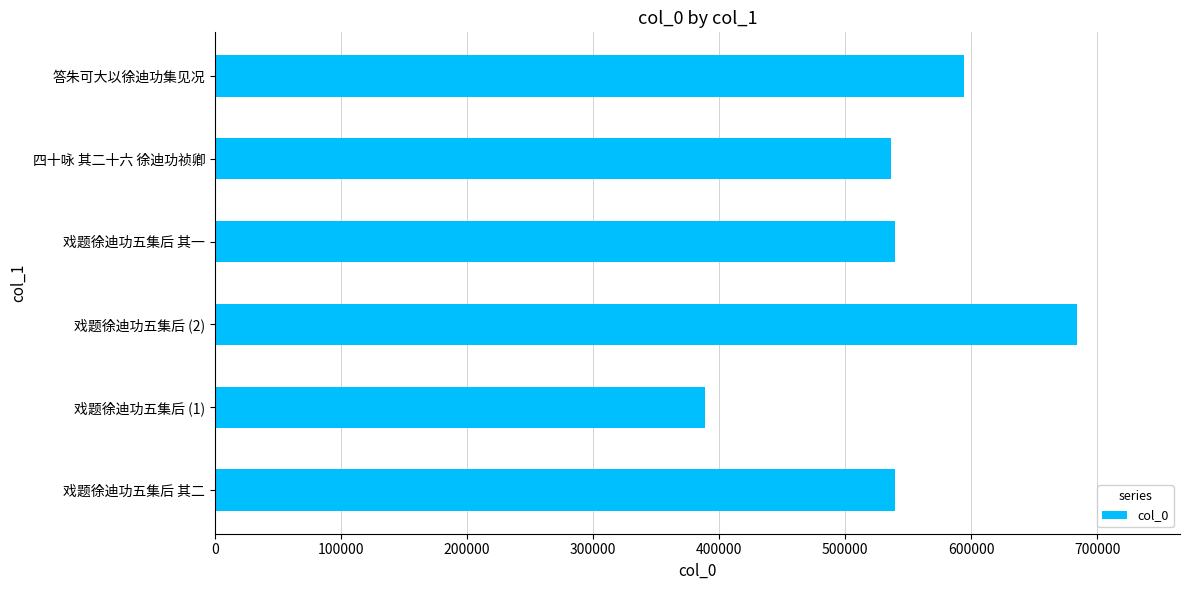

What is the greatest value displayed?

683666